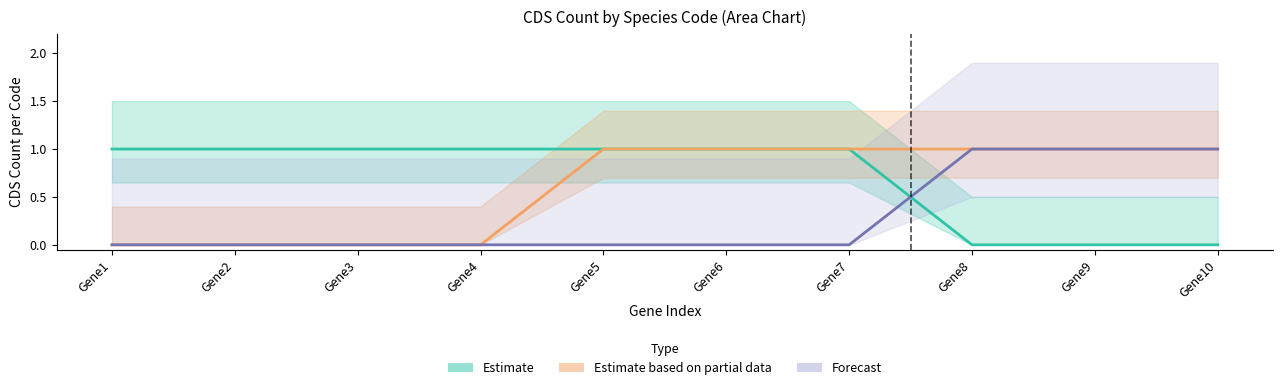

What is the sum of all Estimate based on partial data (Dacus longicornis, Code=5) values?

6